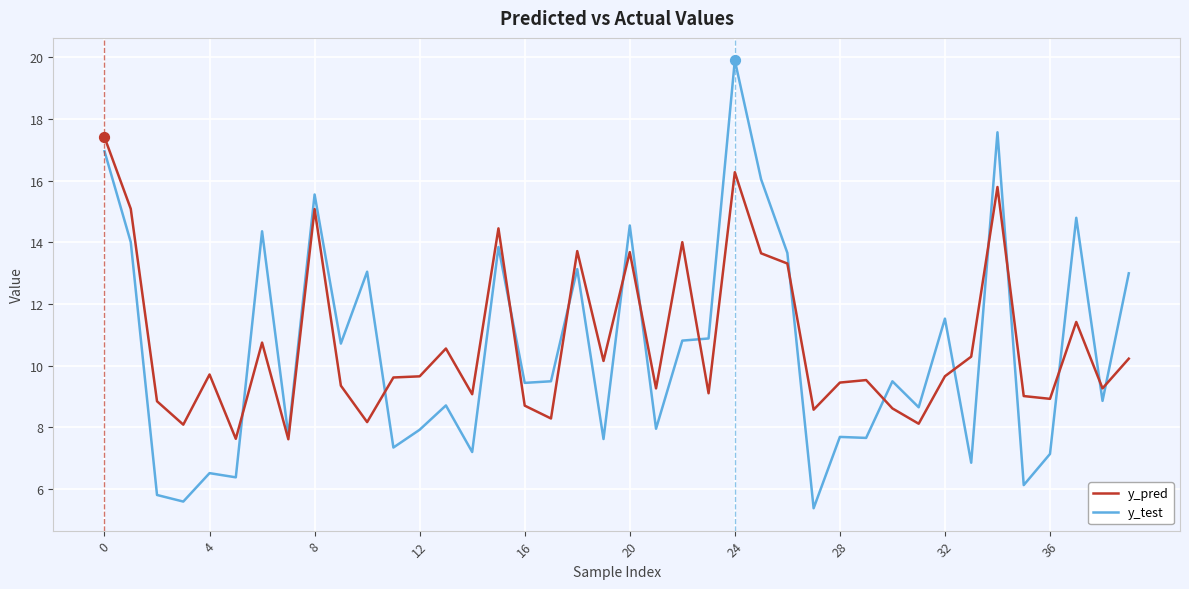

What are all the series names shown in the legend?

y_pred, y_test